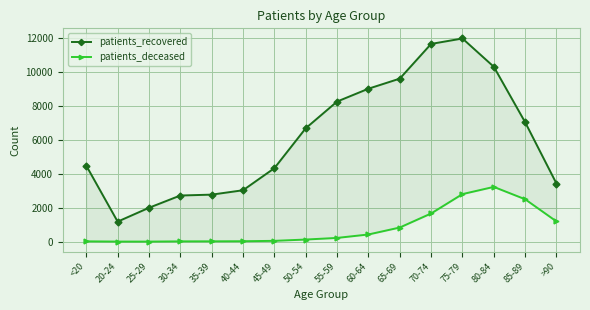

What position from the left is 25-29?

3